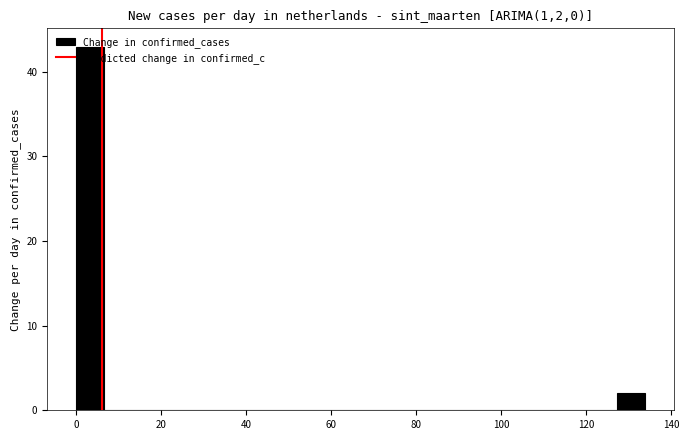

Read against the x-axis, roughly where is the centre of the tallest bar?

4